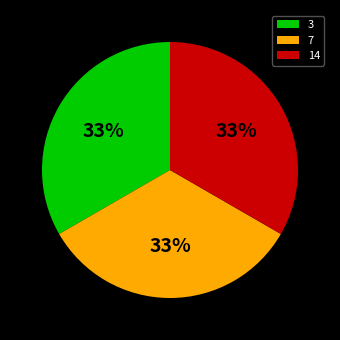

Do 7 and 14 together represent more than half of the pie?

Yes